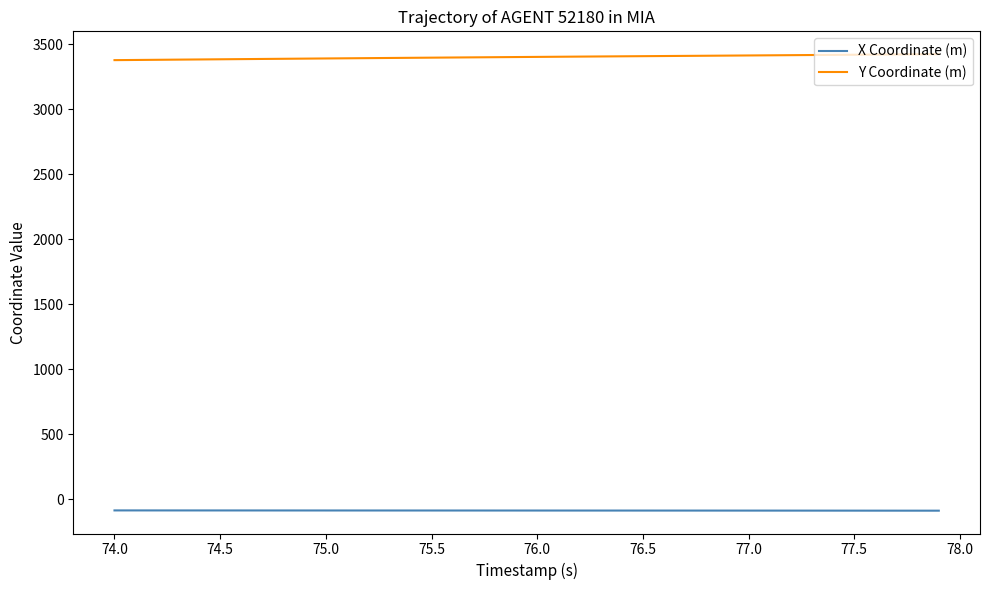

Which series has the largest total across all categories?

Y Coordinate (m)